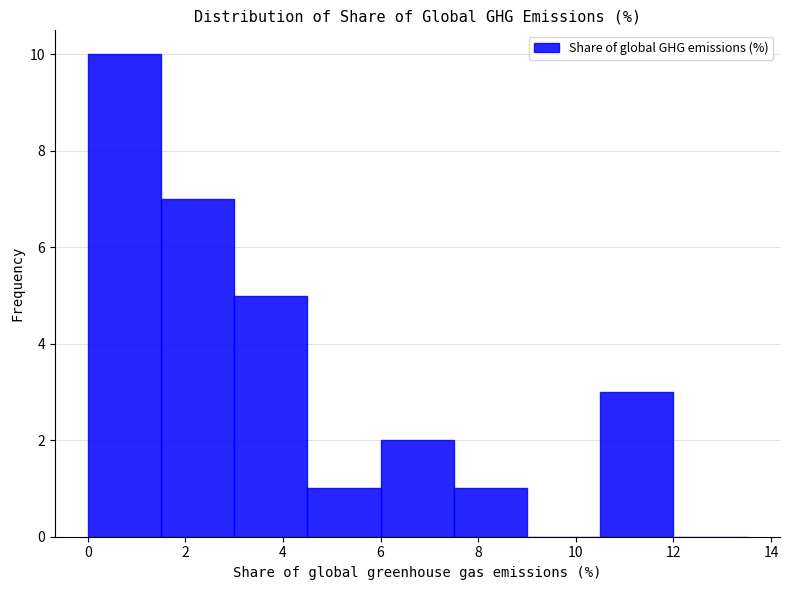

Which range on the x-axis has the tallest bar?

0.0 to 1.5